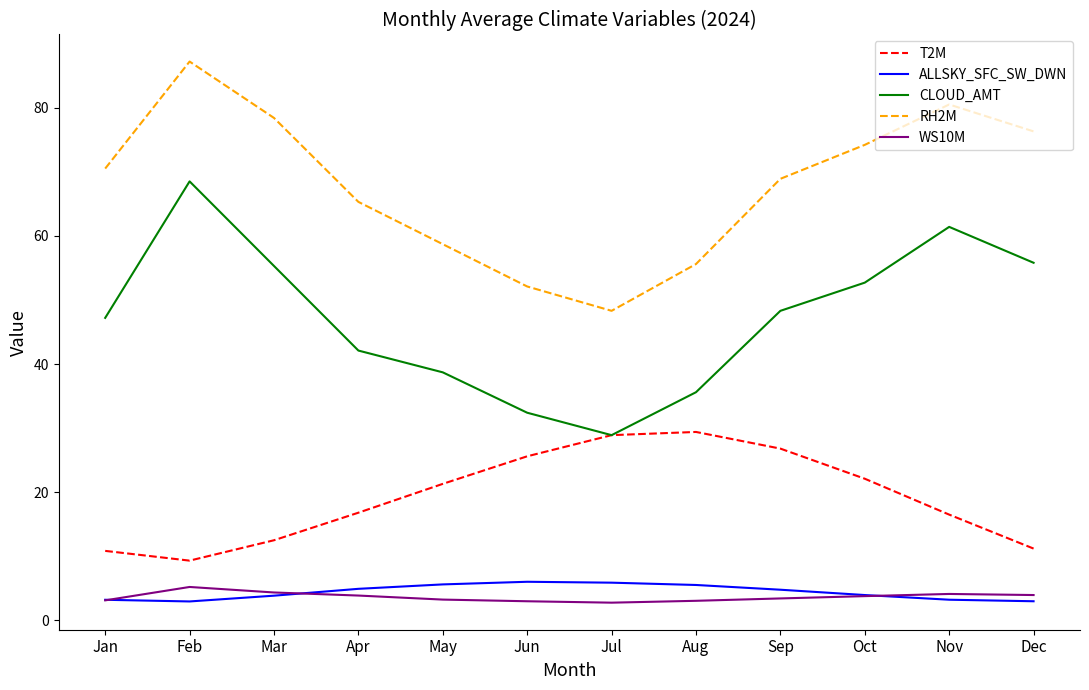

What is the approximate value of RH2M at May?

58.7